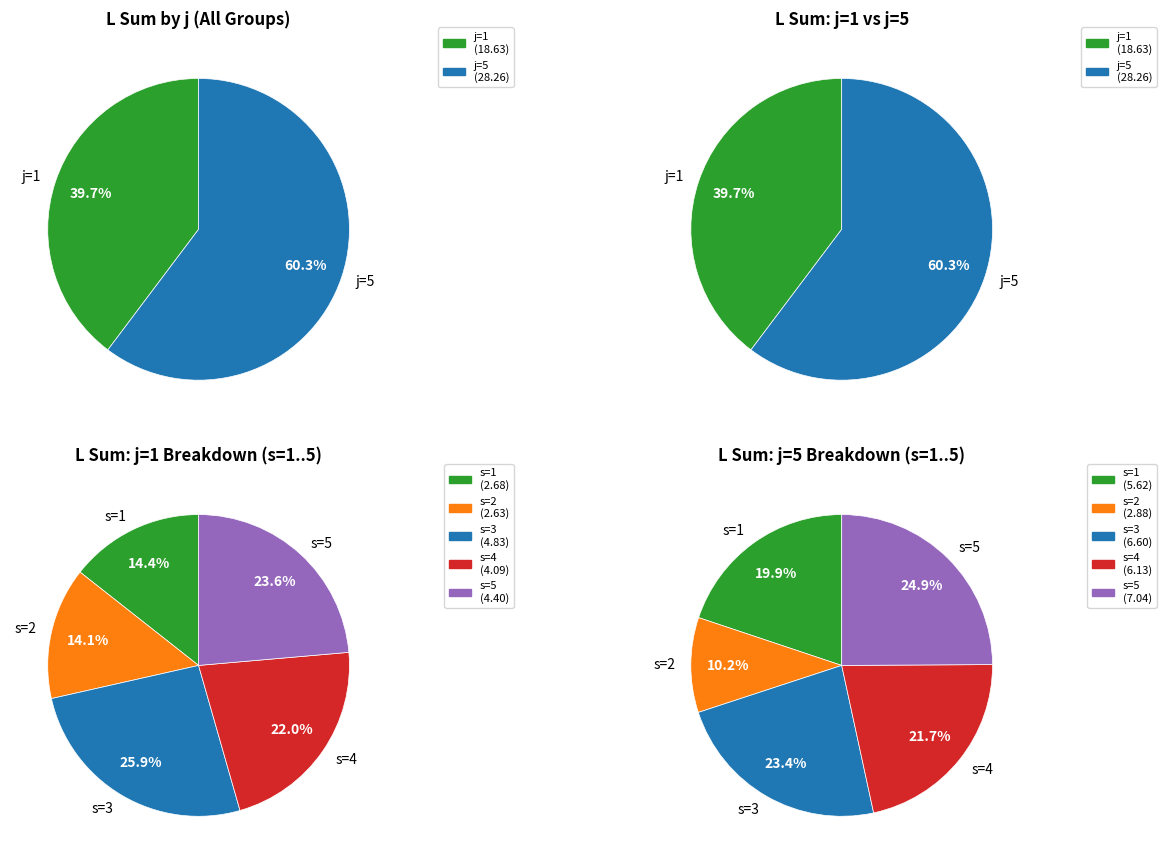

How many segments does this pie chart have?

5